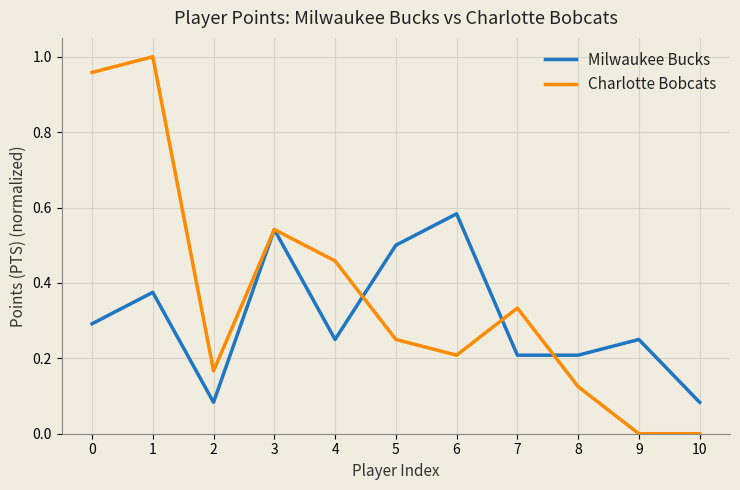

How many lines are shown in the chart?

2